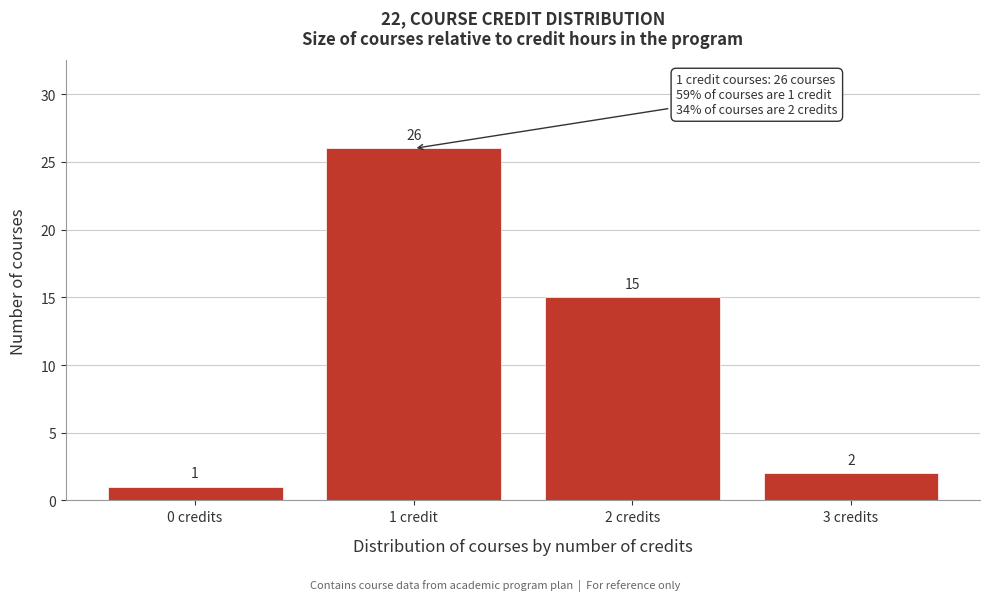

Reading left to right, what are all the values shown in this chart?

1	26	15	2